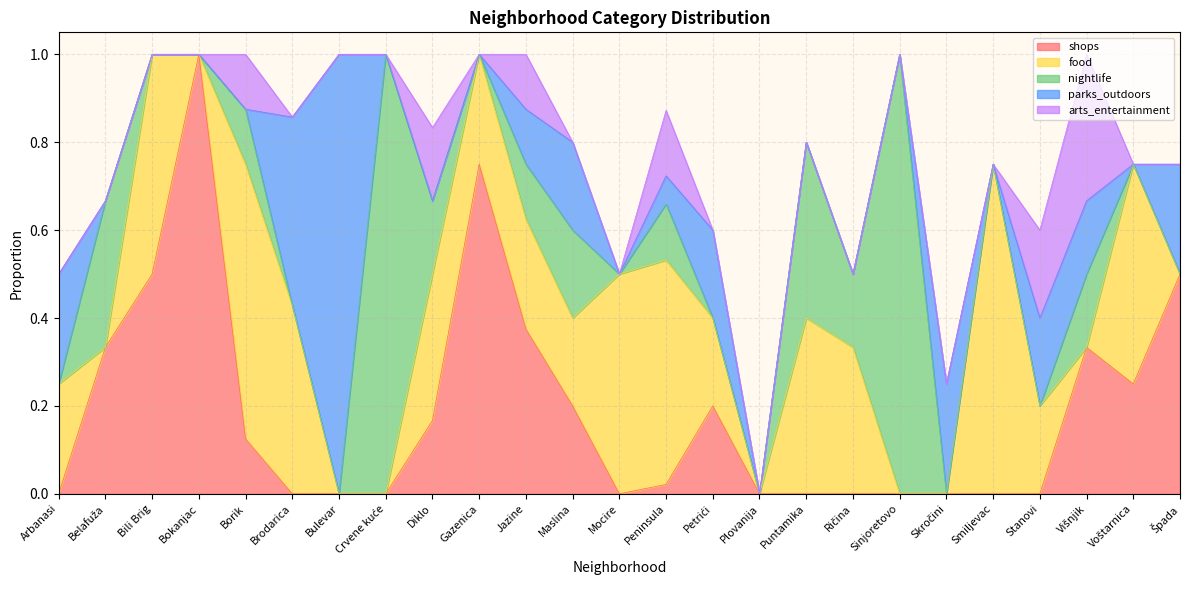

Is the value of arts_entertainment at Jazine greater than the value of food at Arbanasi?

No